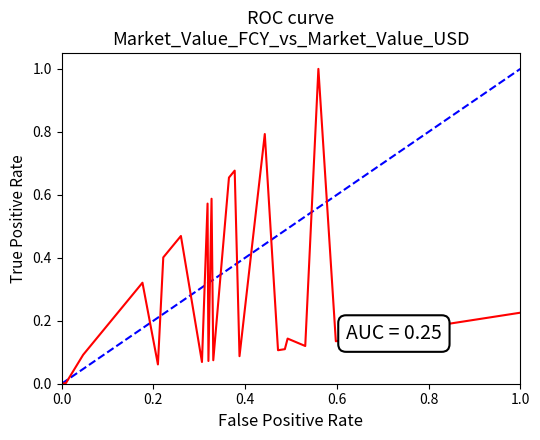

How many lines are shown in the chart?

2